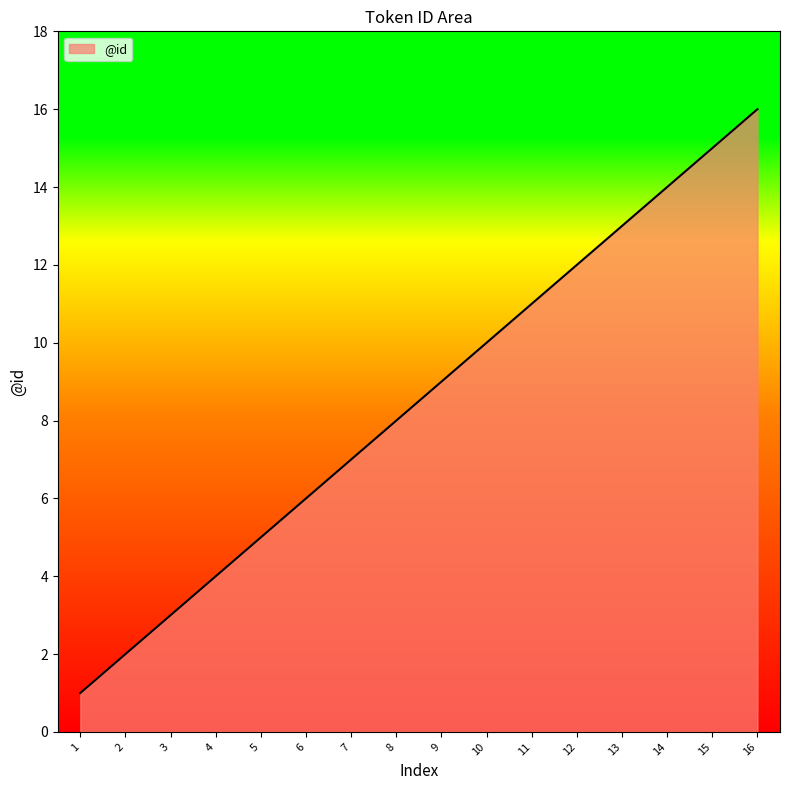

Which has a higher value, 6 or 8?

8